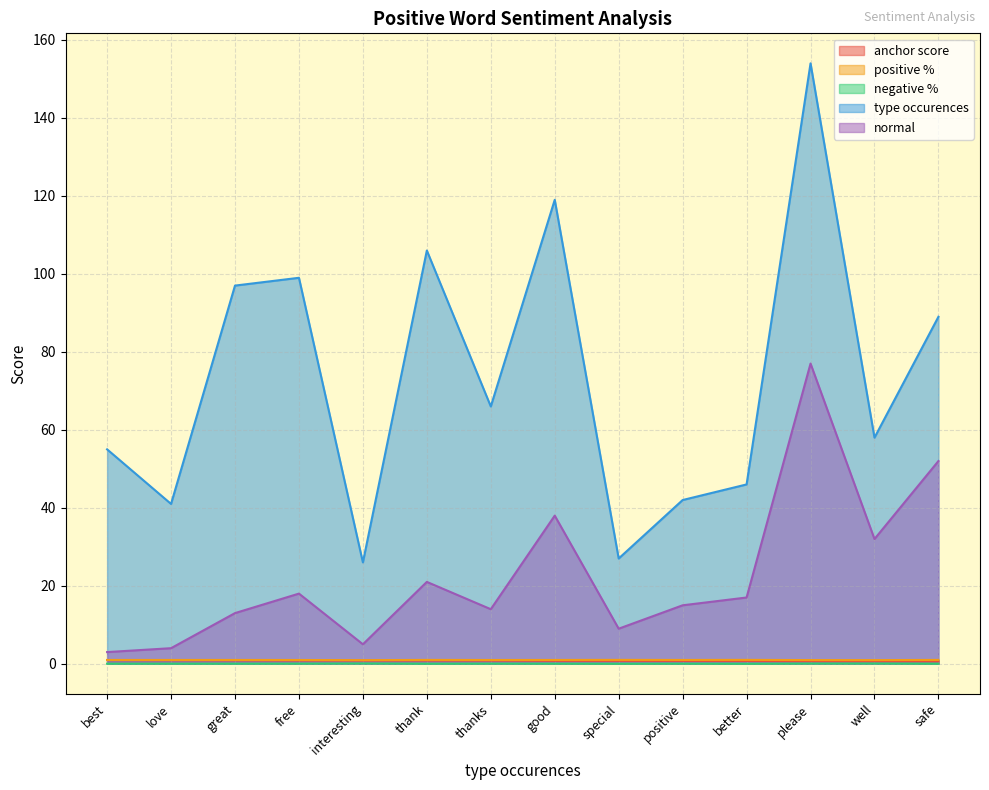

True or false: negative % and normal cross at least once.

False